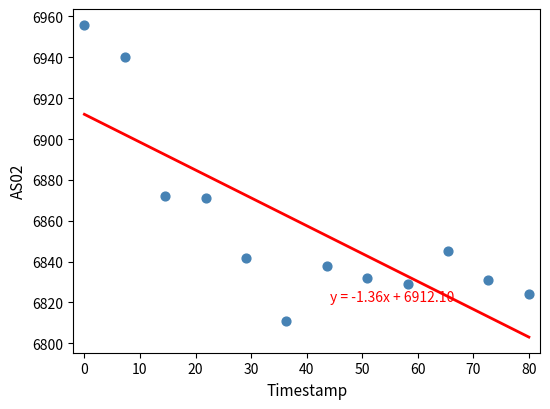

What is the average Y value?

6858